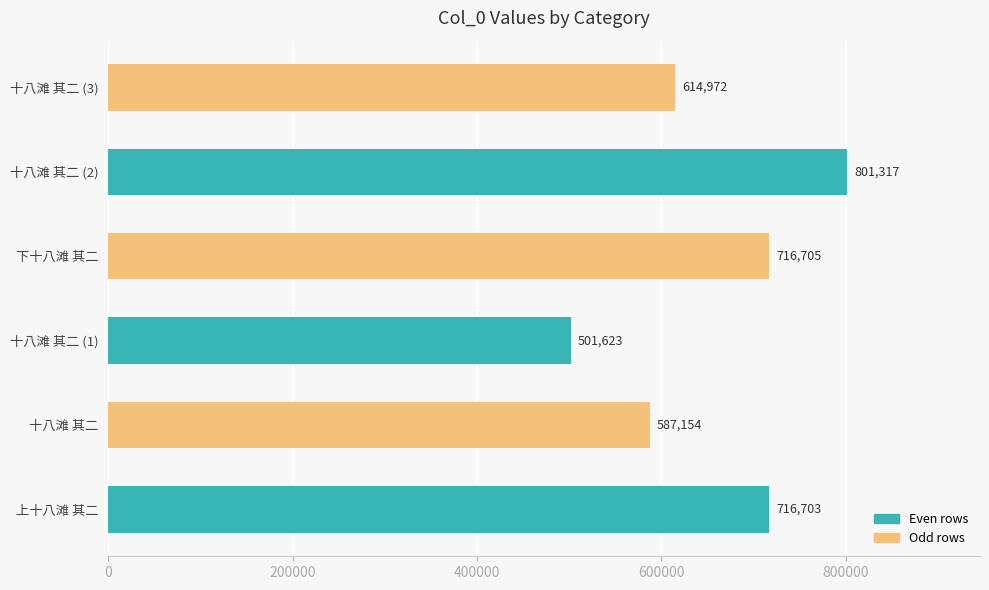

What is the minimum value shown in the chart?

501623